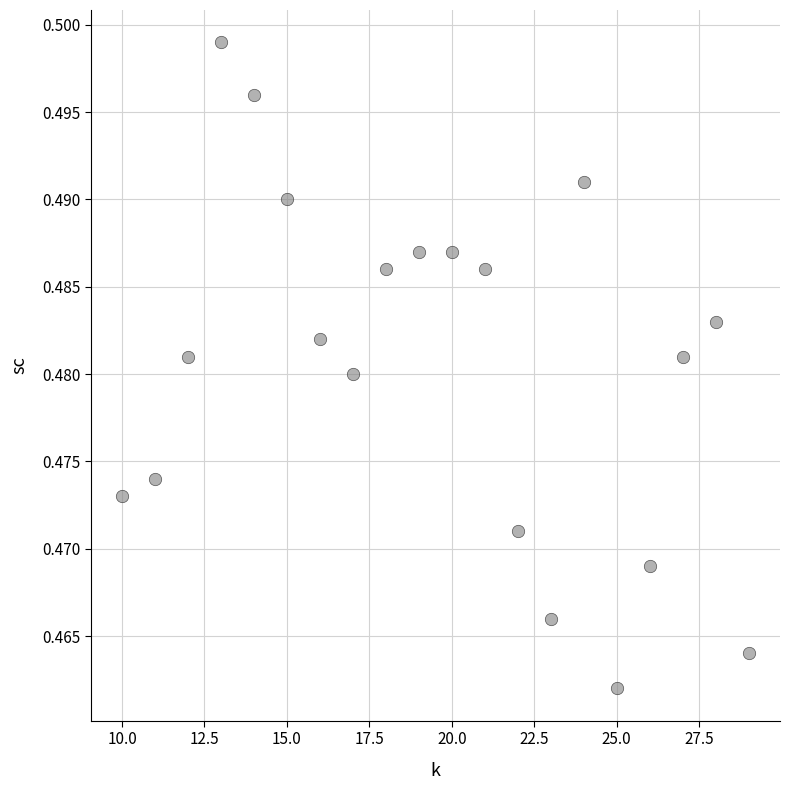

What is the range of X values (max minus min)?

19.0